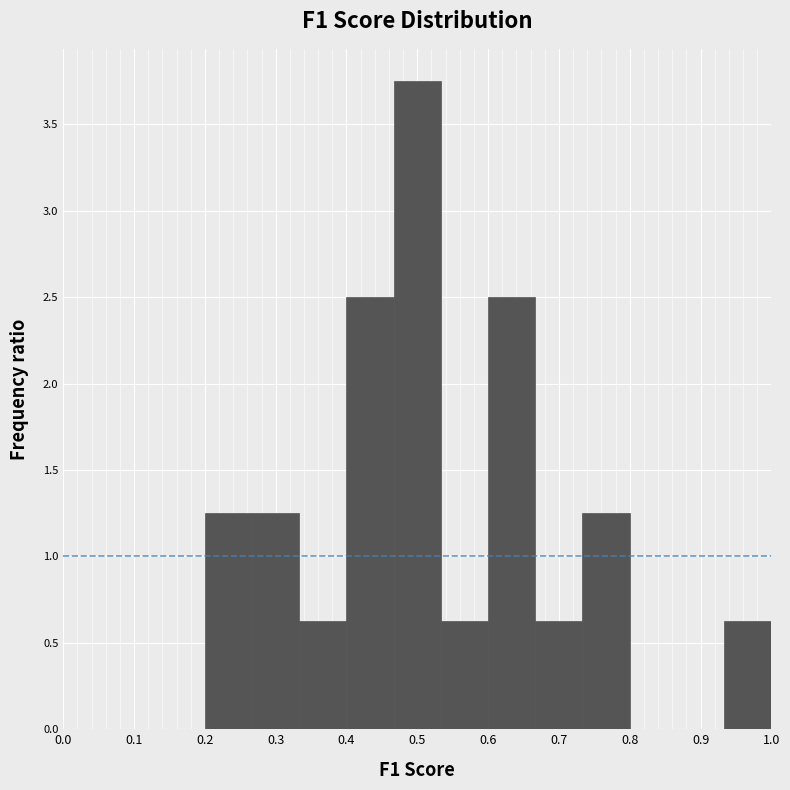

Which range on the x-axis has the tallest bar?

0.47 to 0.53